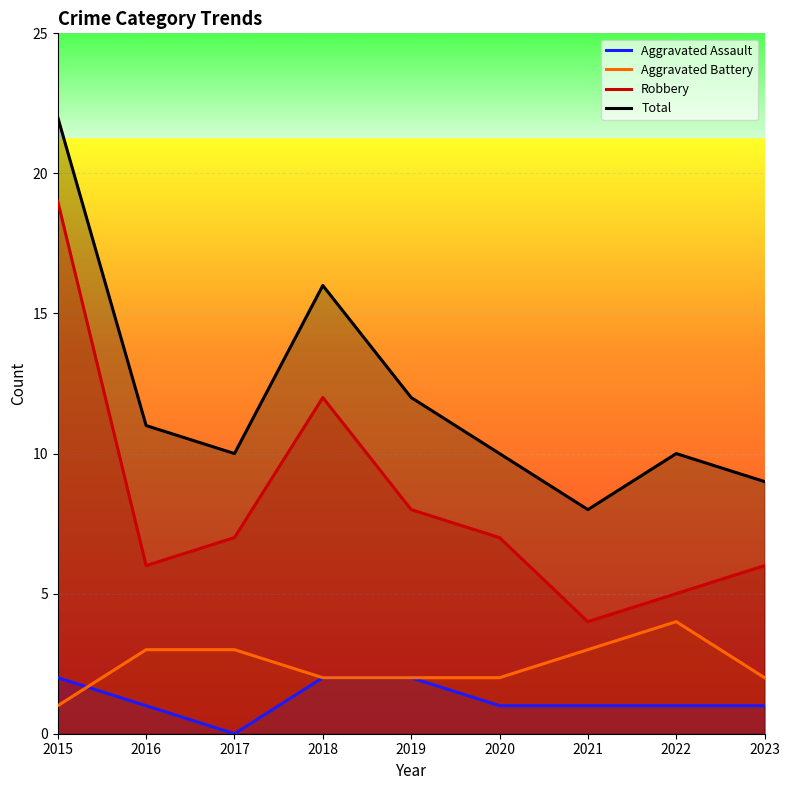

In Robbery, how many points are lower than both neighbors (excluding endpoints)?

2